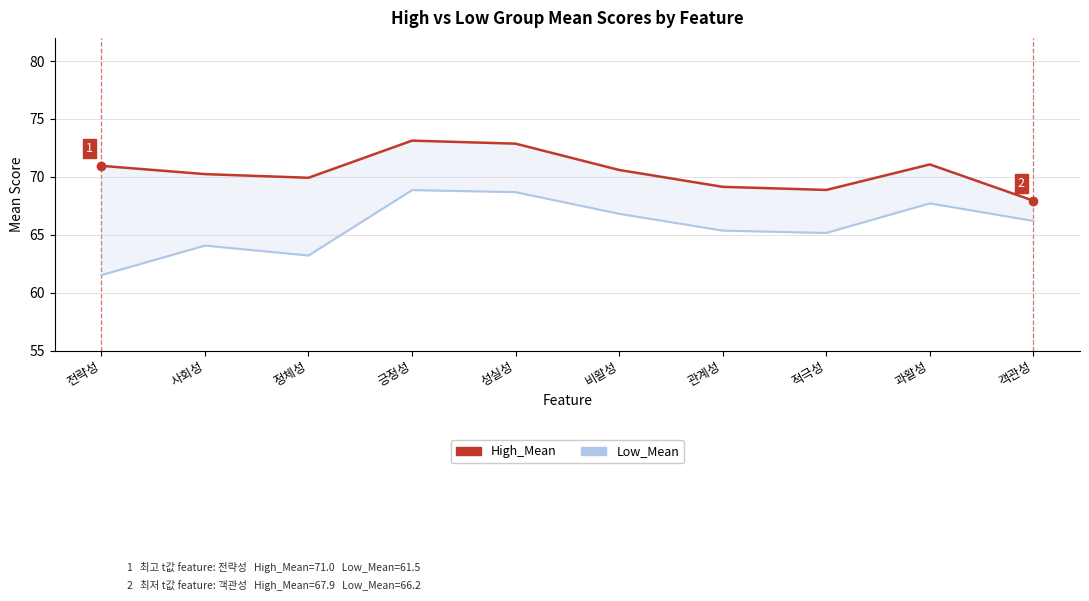

Where does the High_Mean series first go above 70?

전략성